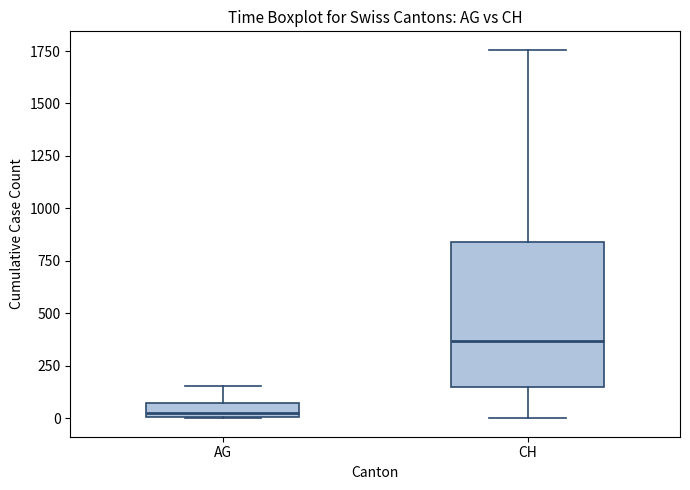

Which box's median line is the highest?

CH